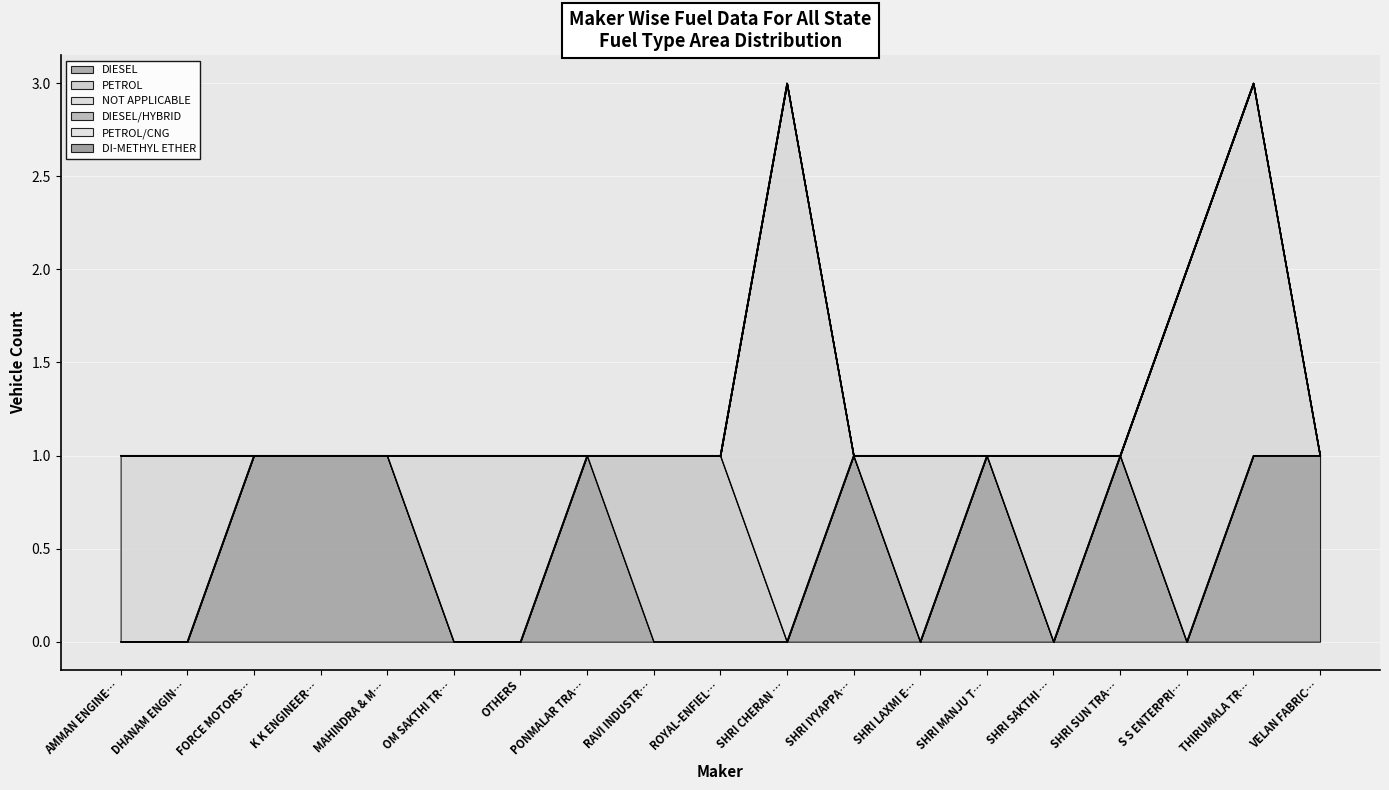

Reading right to left, list all the values displayed in this chart.

DIESEL: 1	1	0	1	0	1	0	1	0	0	0	1	0	0	1	1	1	0	0
PETROL: 0	0	0	0	0	0	0	0	0	1	1	0	0	0	0	0	0	0	0
NOT APPLICABLE: 0	2	2	0	1	0	1	0	3	0	0	0	1	1	0	0	0	1	1
DIESEL/HYBRID: 0	0	0	0	0	0	0	0	0	0	0	0	0	0	0	0	0	0	0
PETROL/CNG: 0	0	0	0	0	0	0	0	0	0	0	0	0	0	0	0	0	0	0
DI-METHYL ETHER: 0	0	0	0	0	0	0	0	0	0	0	0	0	0	0	0	0	0	0